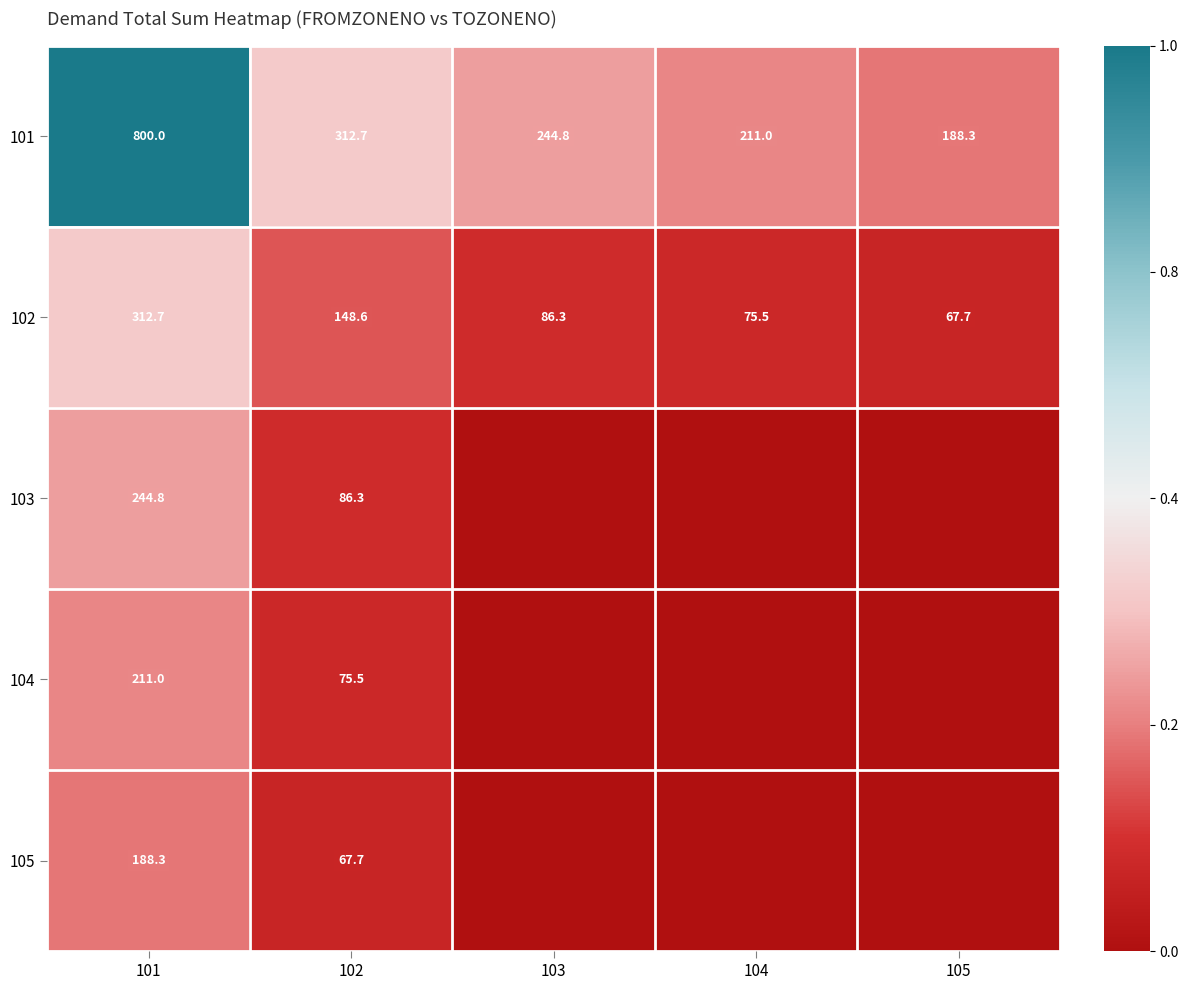

Rank the categories by 101 value from highest to lowest.

101, 102, 103, 104, 105